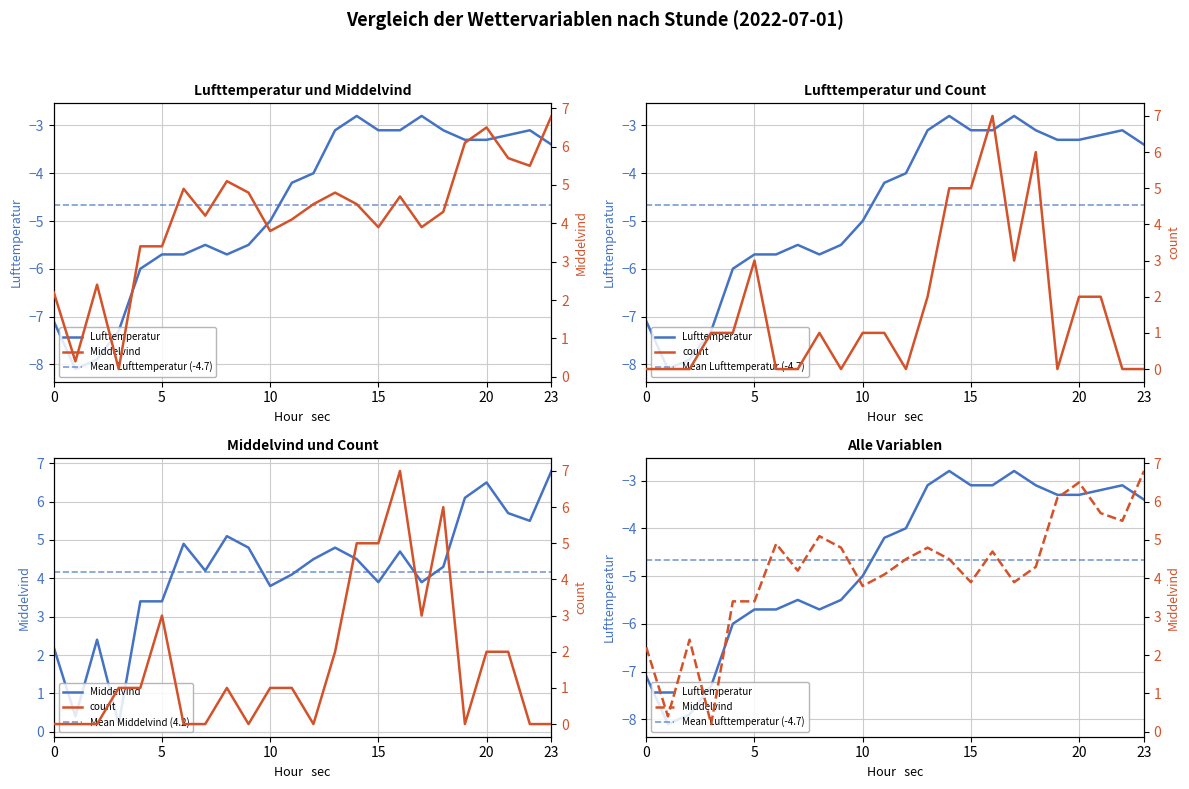

How many lines are shown in the chart?

3